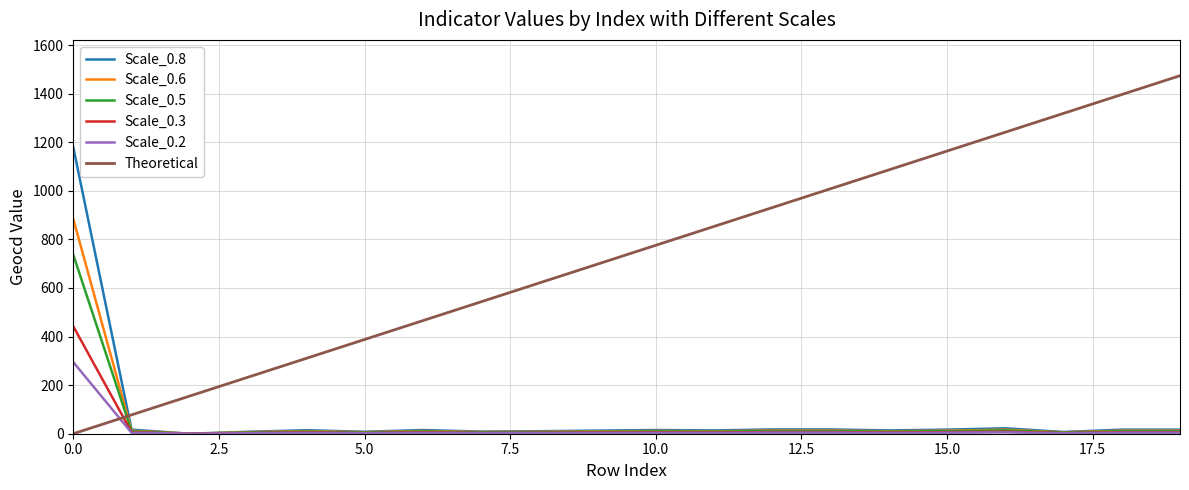

What is the greatest value displayed?

1474.0